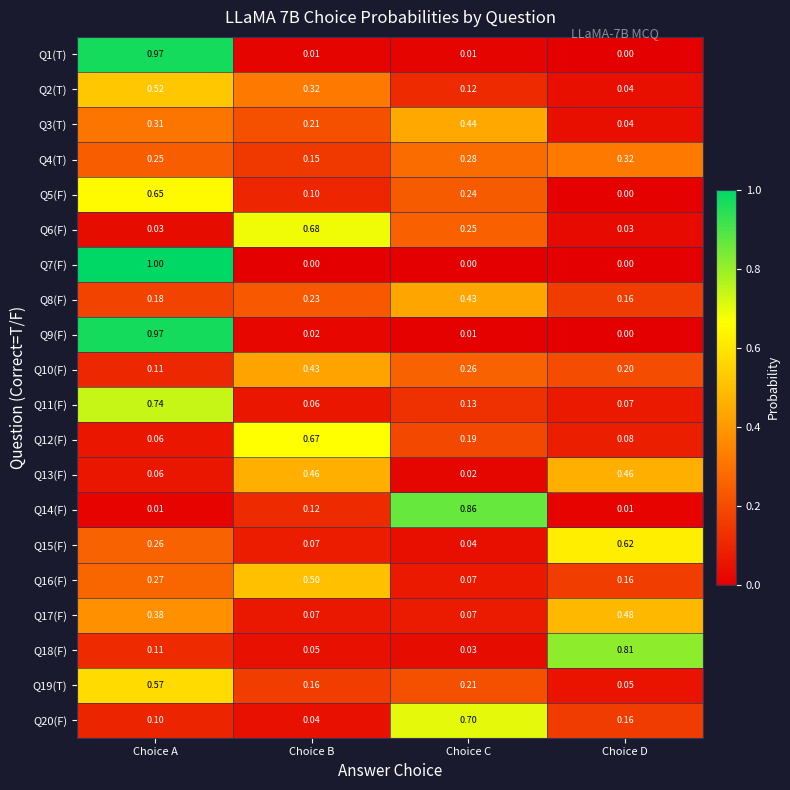

At which category is the sum across all series the highest?

Choice A